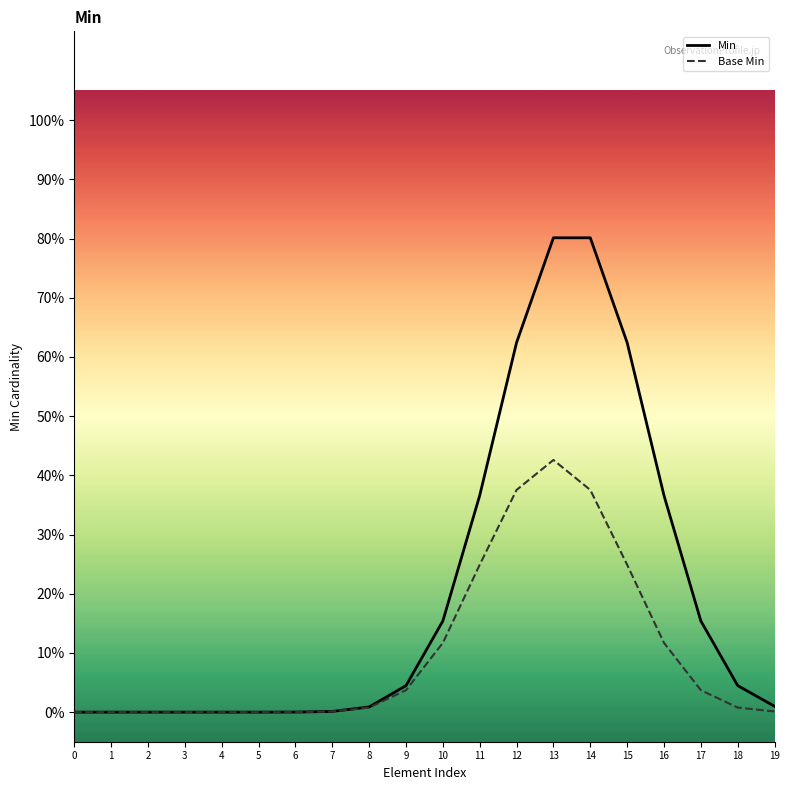

Between 1 and 6, which is larger?

6